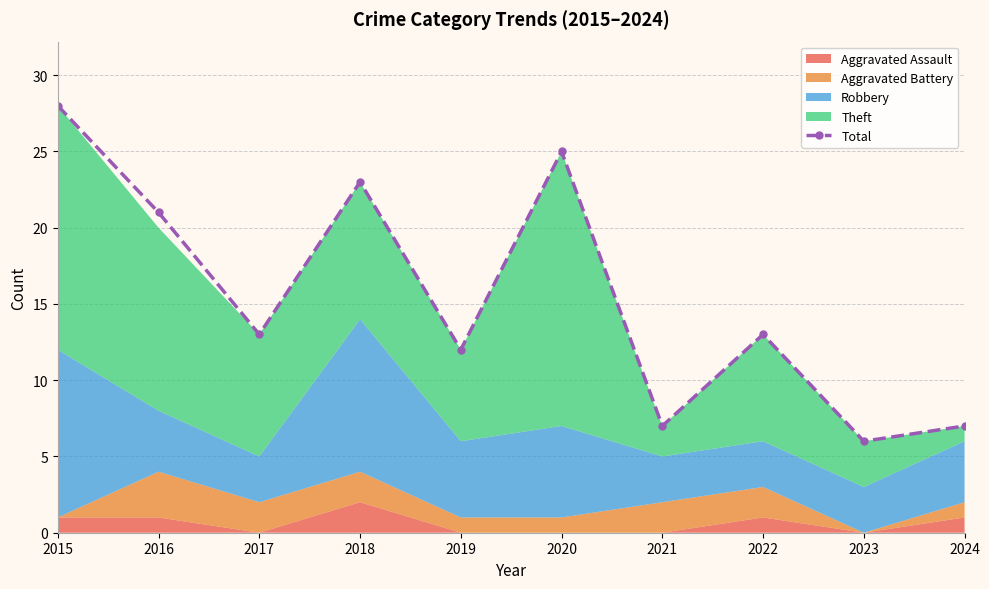

Does the chart have visible grid lines?

Yes